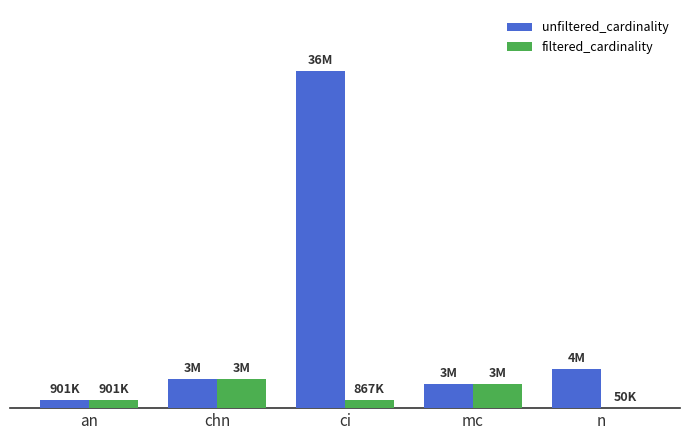

Are the bars grouped side by side (vs. stacked)?

Yes